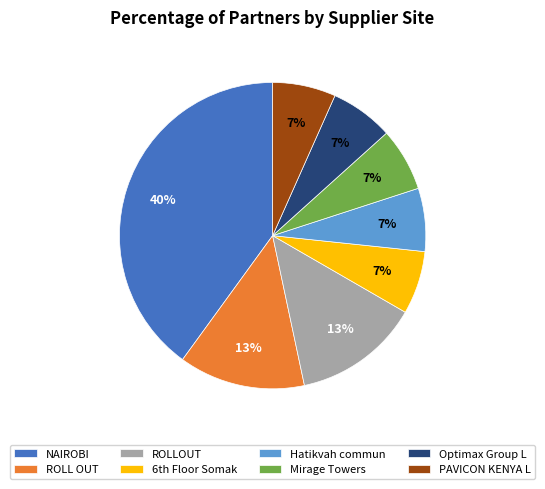

Which slice is the largest?

NAIROBI